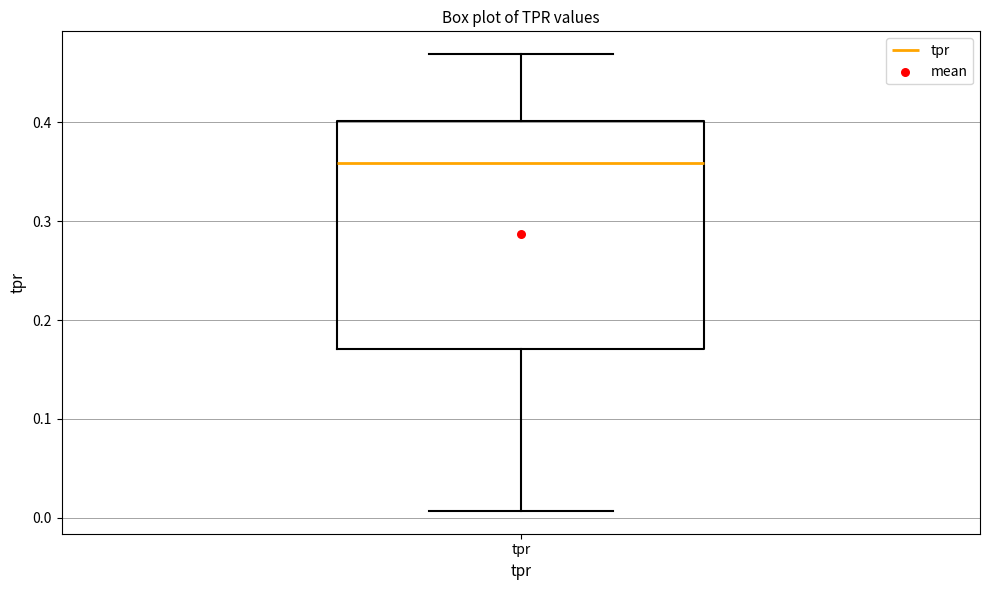

Read this box plot against the y-axis: the position of the median line, the range covered by the box, and the ends of both whiskers. The values are not printed on the chart, so give them approximately, as read against the axis.

median 0.36, box 0.17 to 0.40, whiskers 0.01 to 0.47